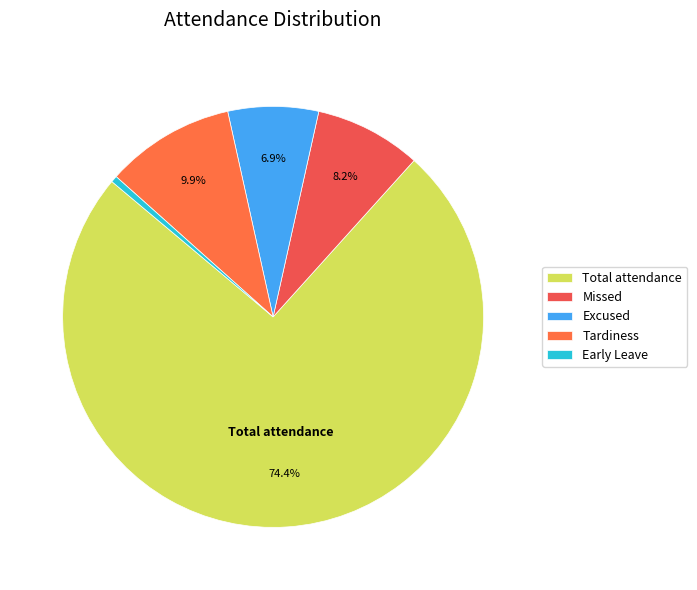

Which slice is the smallest?

Early Leave